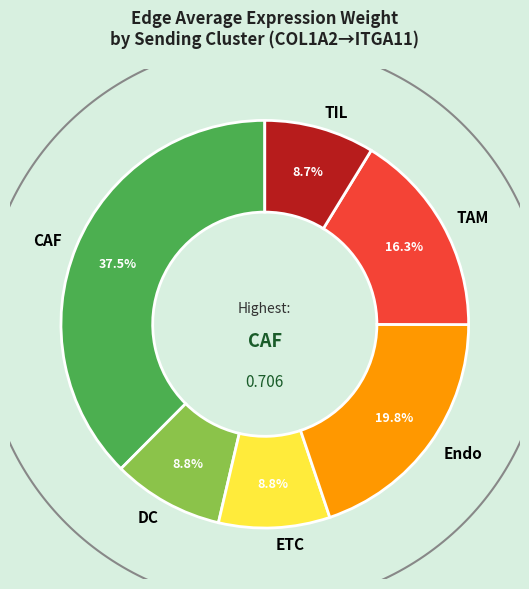

What is the change in value from CAF to TAM?

-0.4